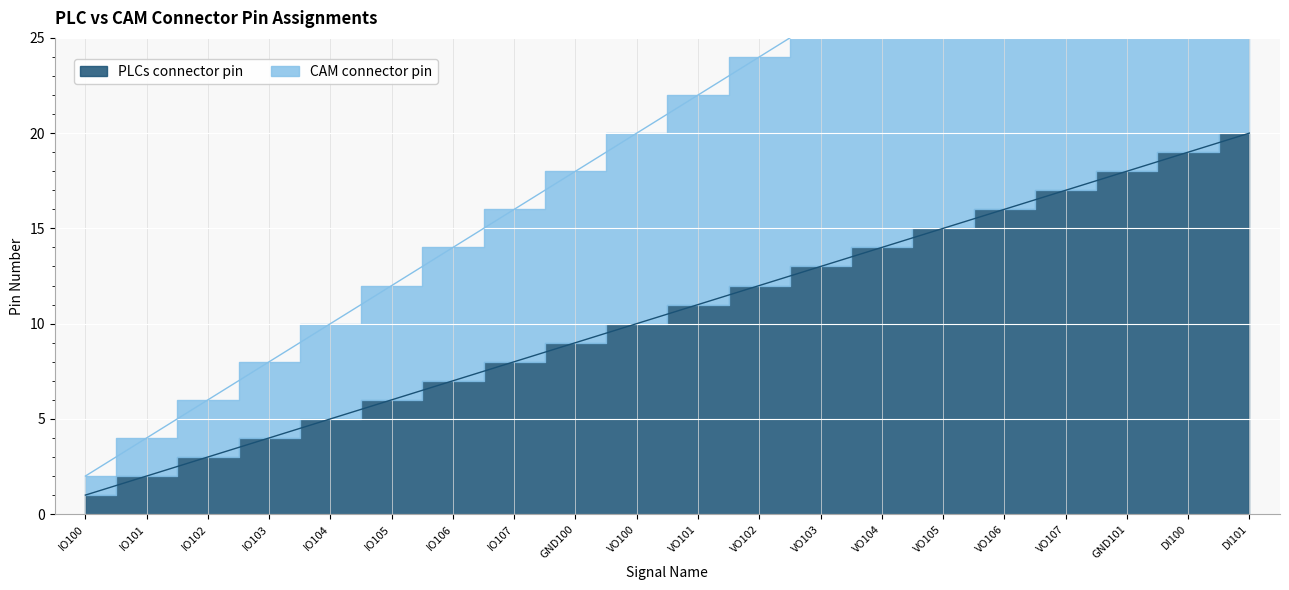

Where does the PLCs connector pin series first go above 11?

VO102